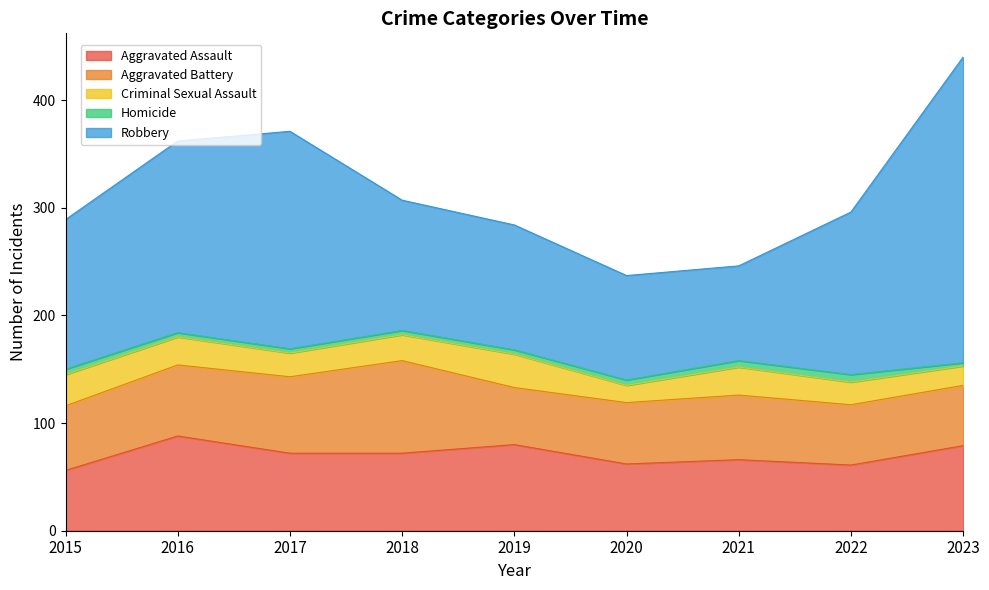

Count the number of data series in this chart.

5